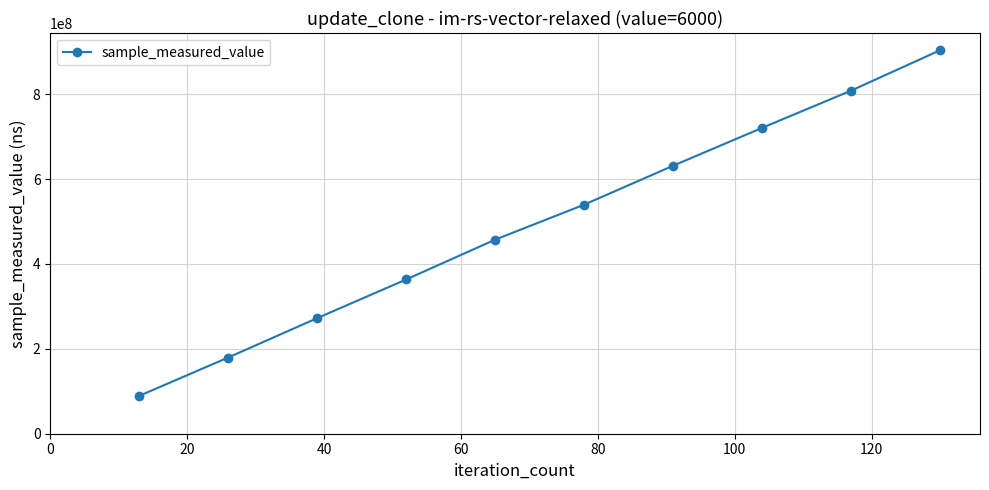

What is the average value?

496554601